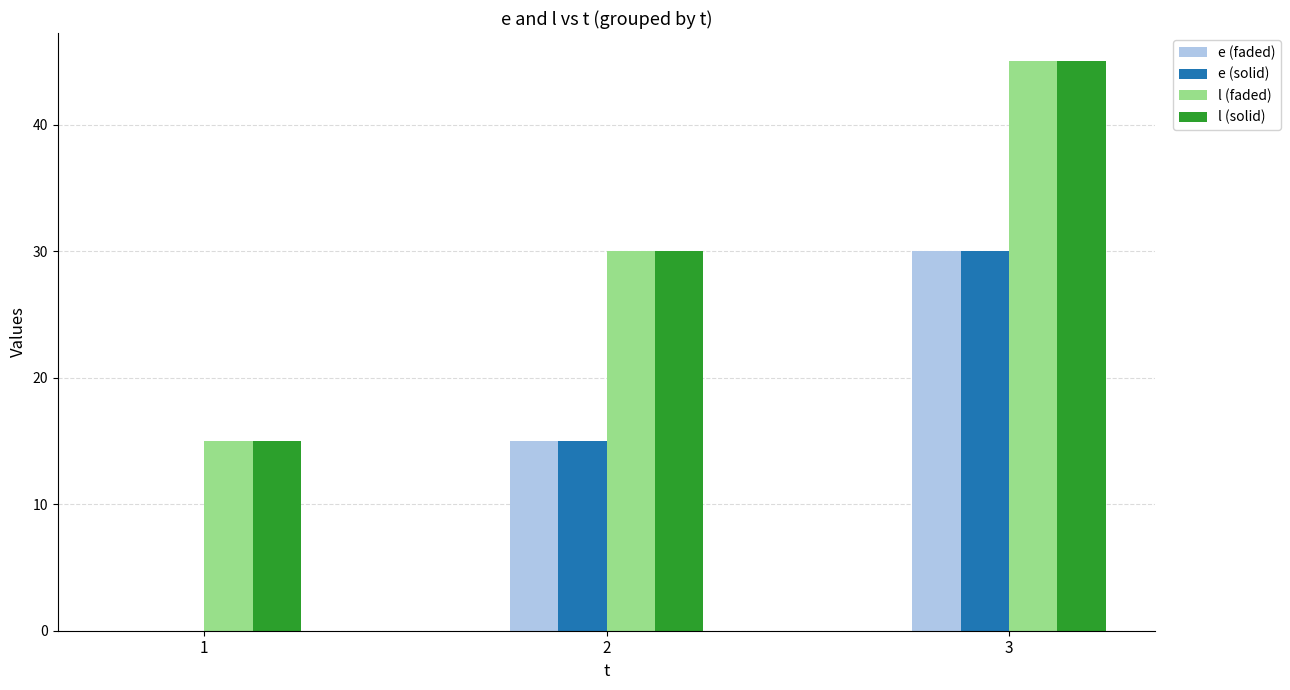

Is it true that e (solid) equals 23 at 2?

False